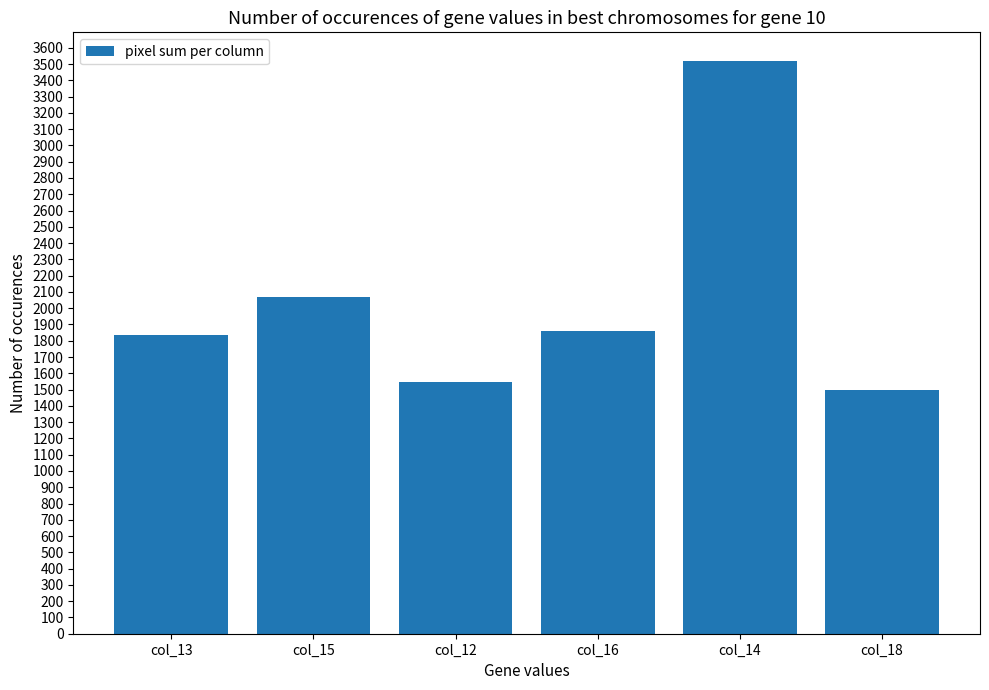

The value at col_16 is 1862. True or false?

True